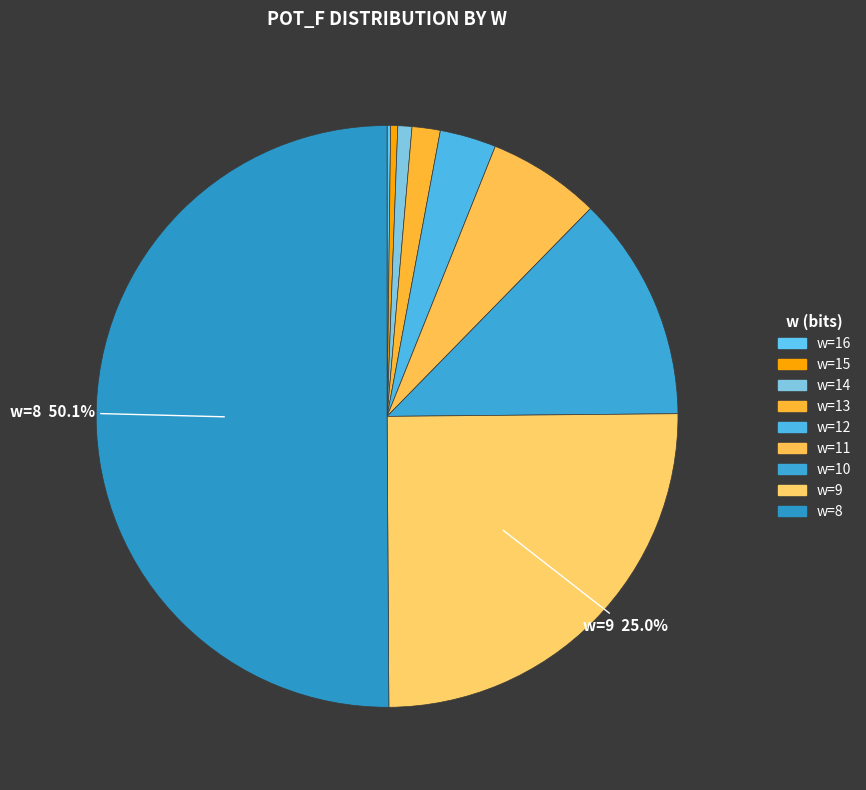

To the nearest percent, what is the difference between the largest and smallest slice percentages?

50%